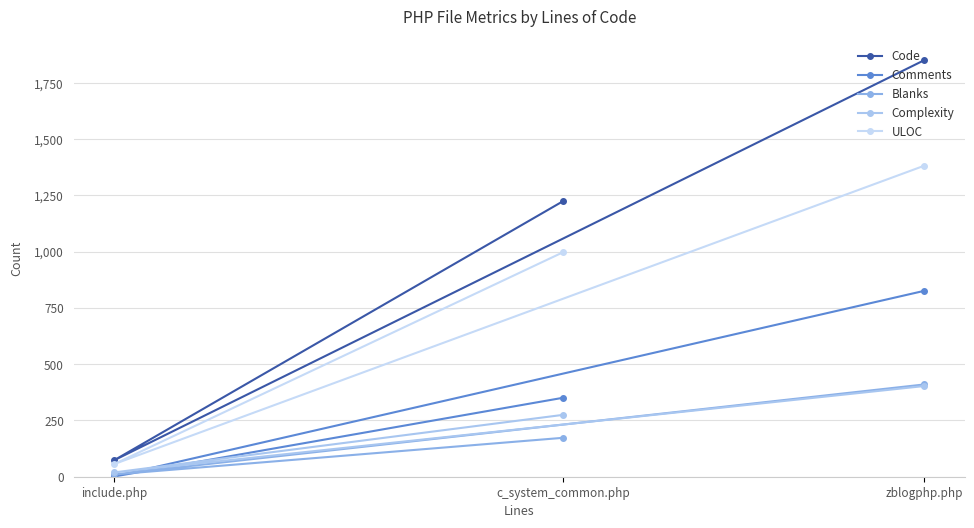

What is the total value across all series at c_system_common.php?

3022